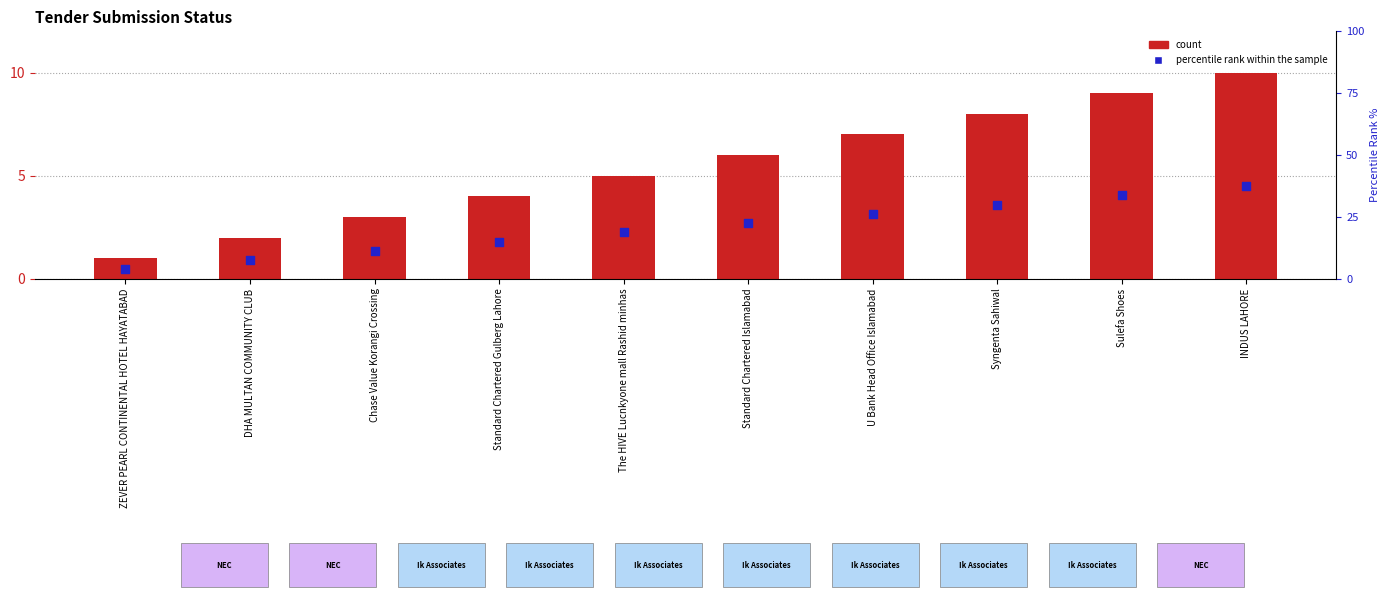

Which series reaches the maximum Y coordinate?

S. No